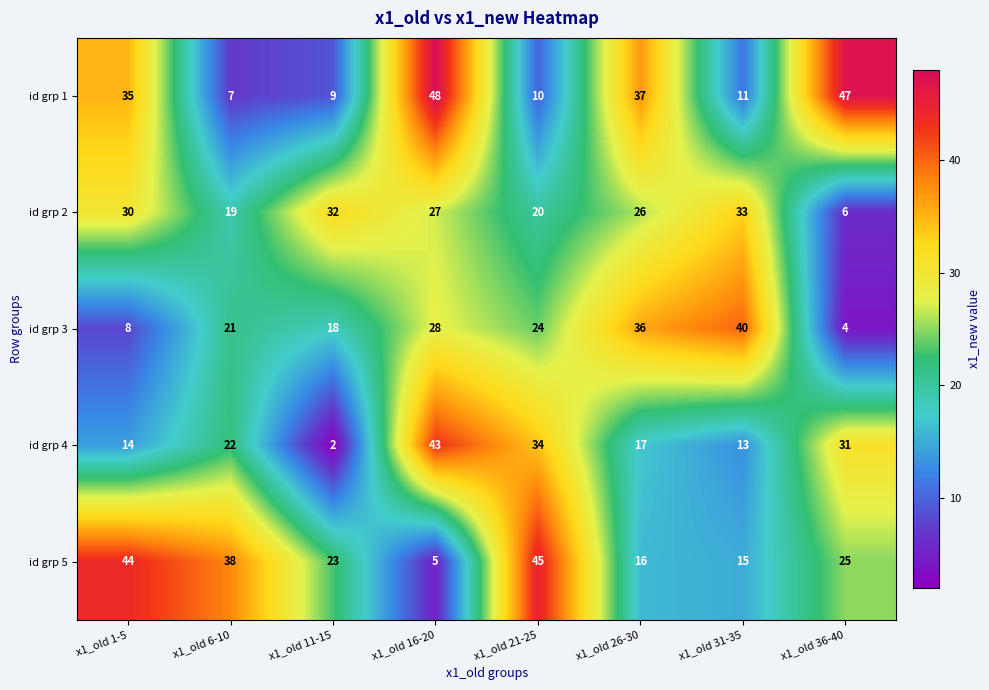

What is the total value across all series at x1_old 1-5?

131